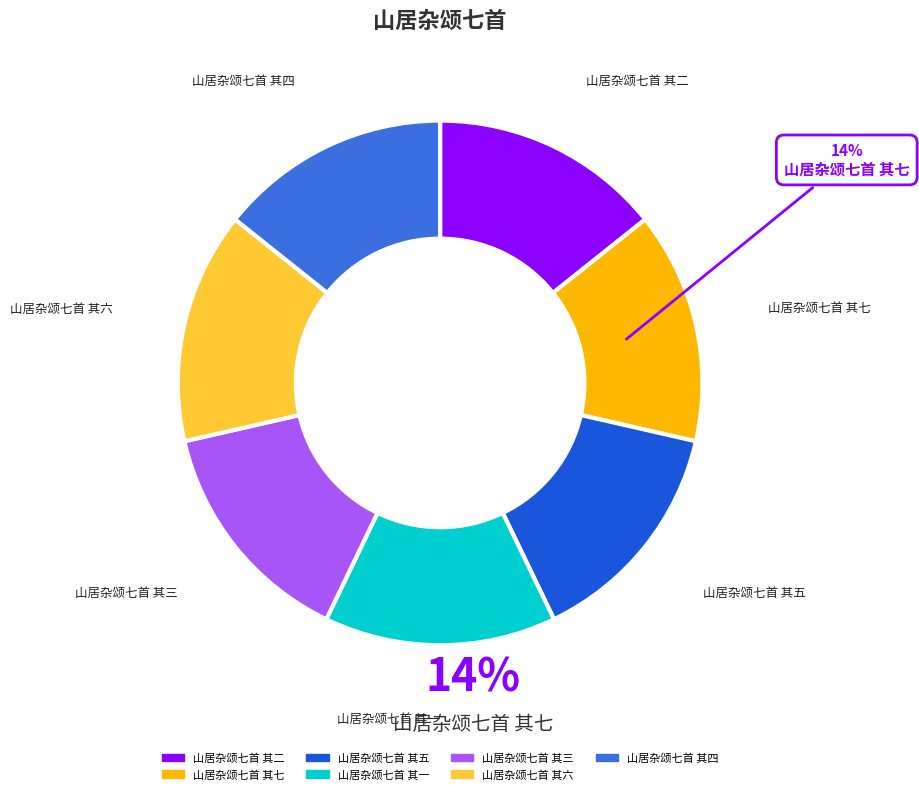

What percentage is the 山居杂颂七首 其三 slice, to the nearest percent?

14%